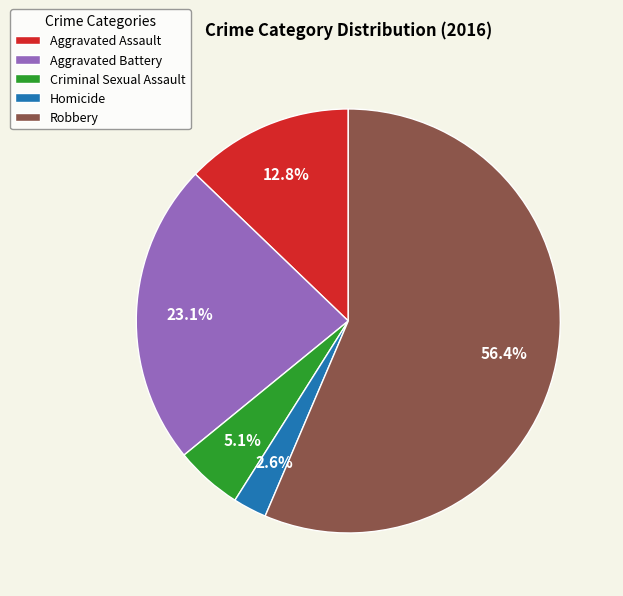

Combined, do Robbery and Criminal Sexual Assault account for over 50%?

Yes